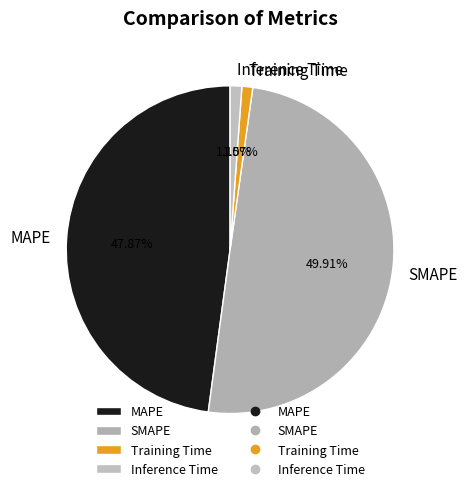

Between MAPE and Inference Time, which is larger?

MAPE